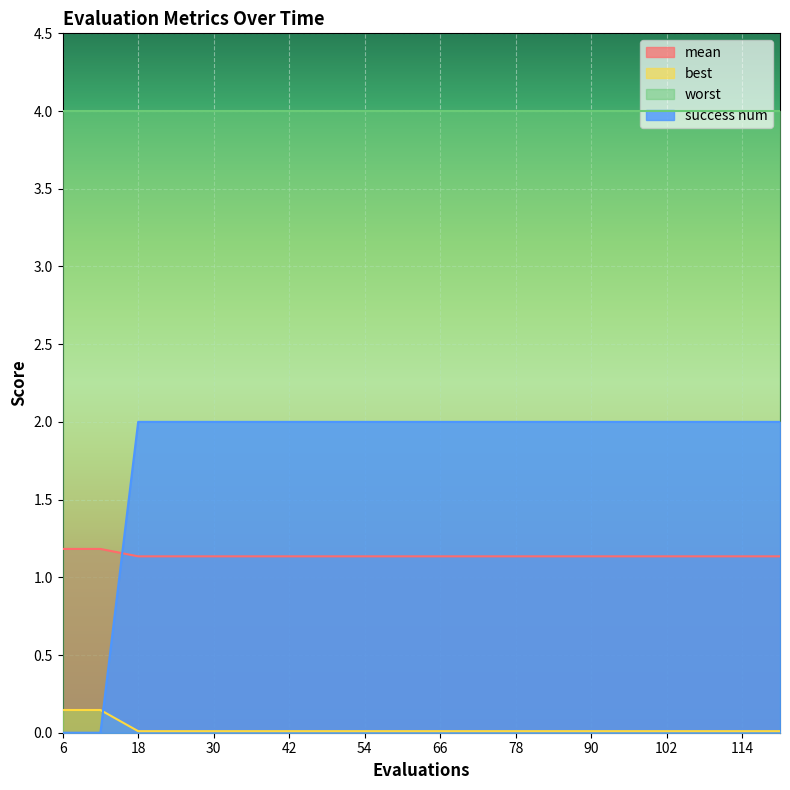

What is the minimum value for mean?

1.1